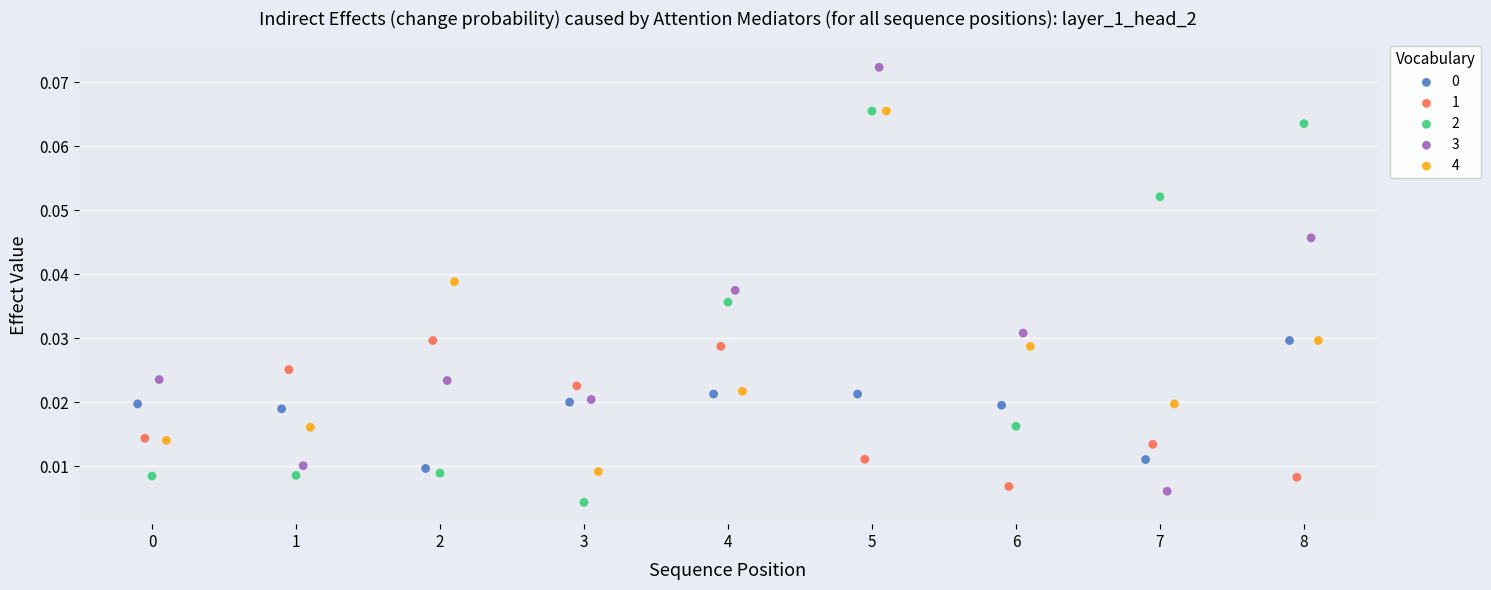

Which series contains the lowest Y value?

2